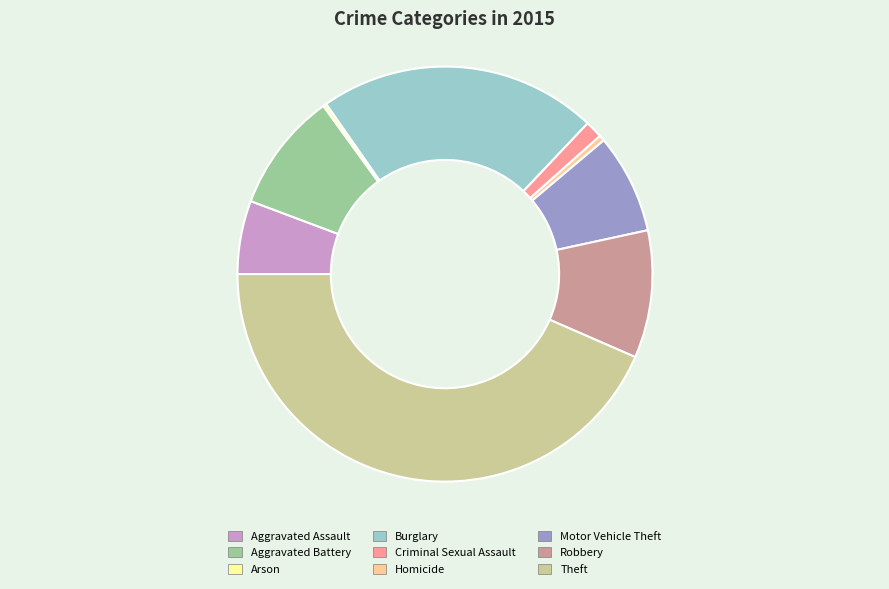

Does any single category account for the majority?

No